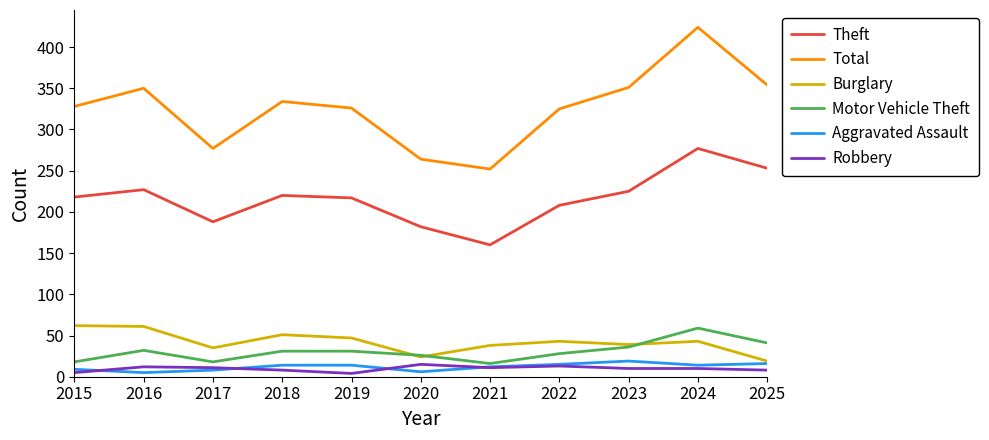

Which label corresponds to the largest value in the chart?

2024